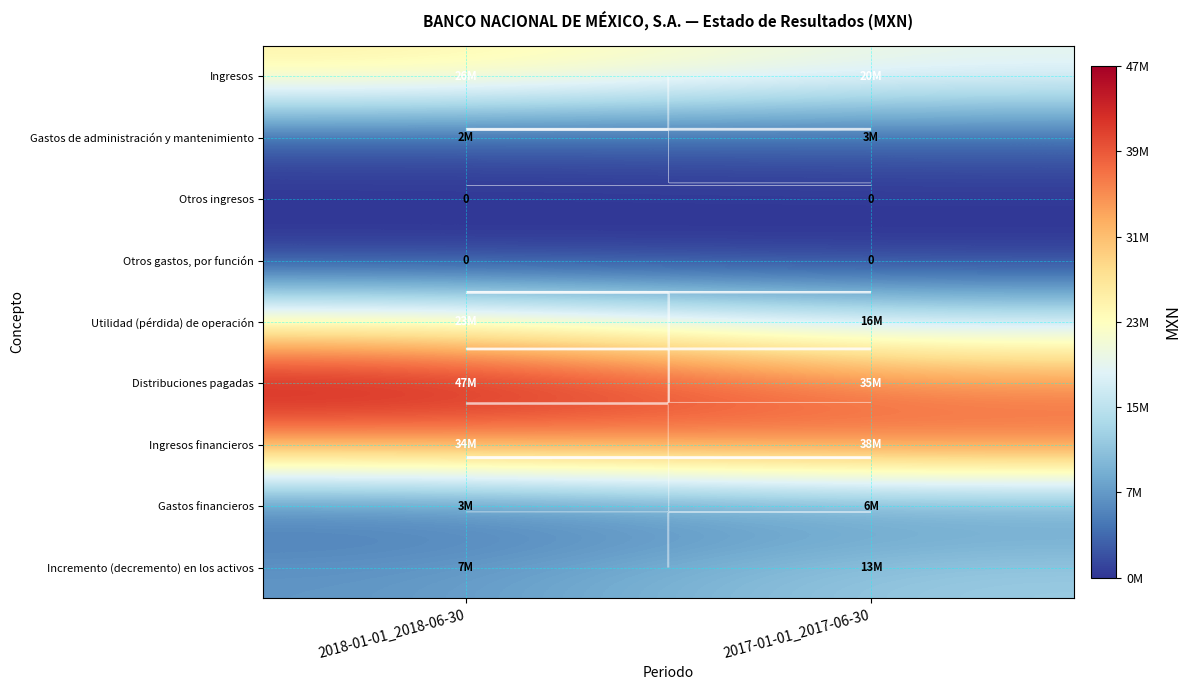

How many data points in Ingresos are less than 26094000?

1